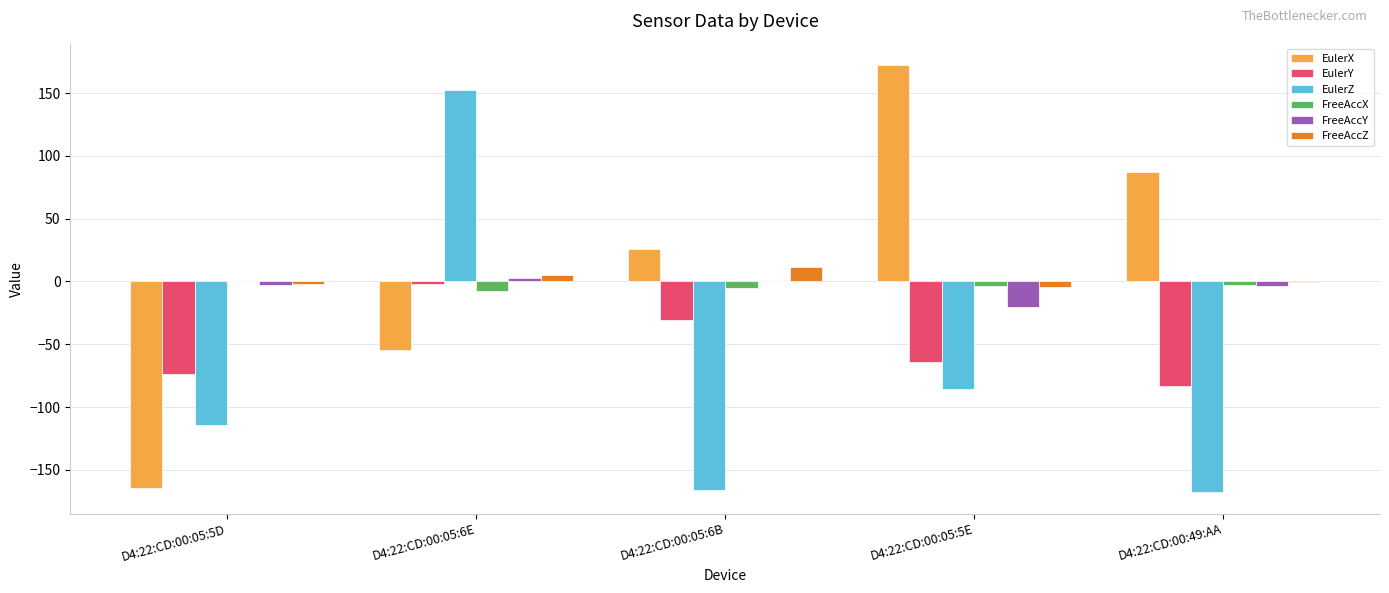

How many categories are shown in the chart?

5